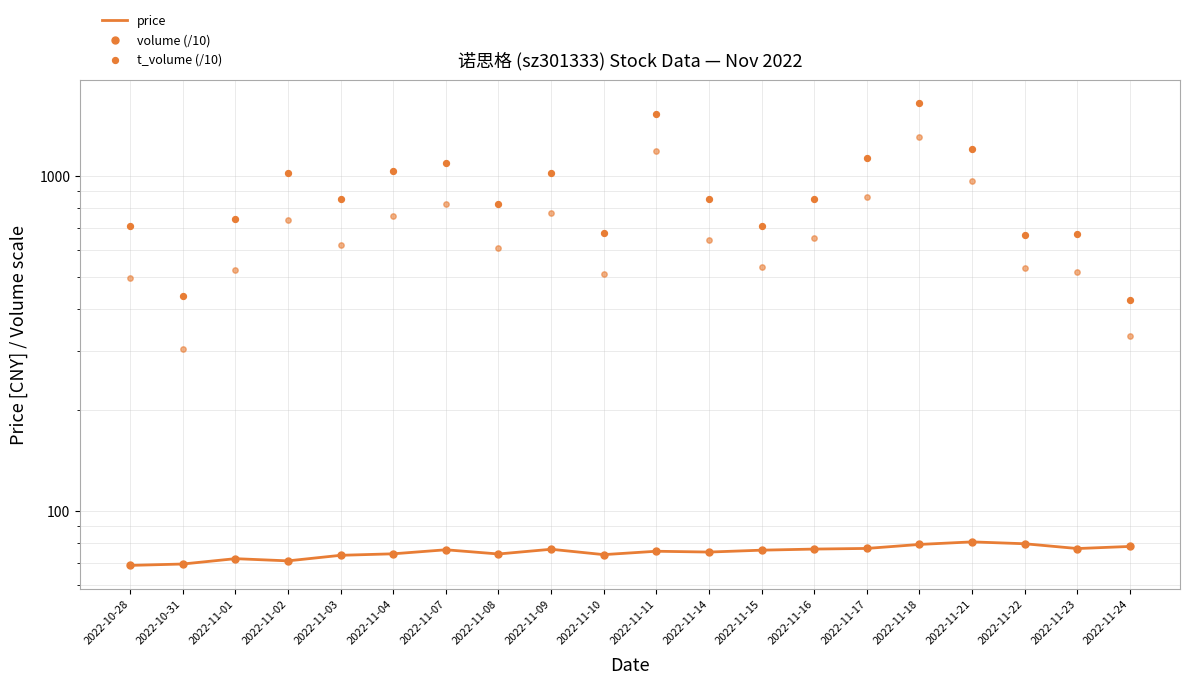

What is the total value across all series at 2022-11-24?

837.6